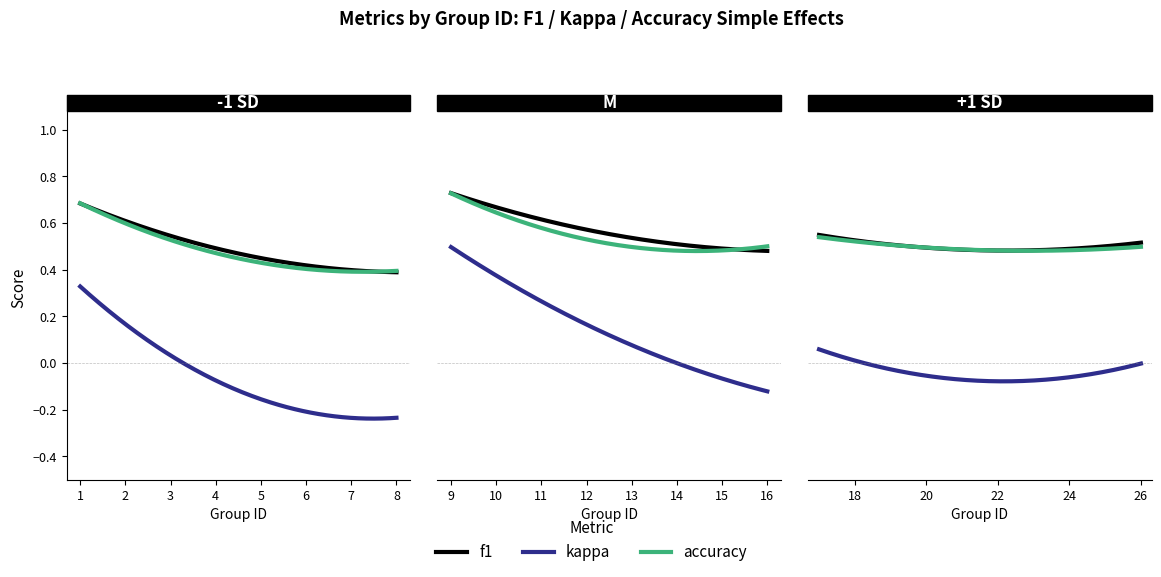

Which category has the lowest value across all series?

7